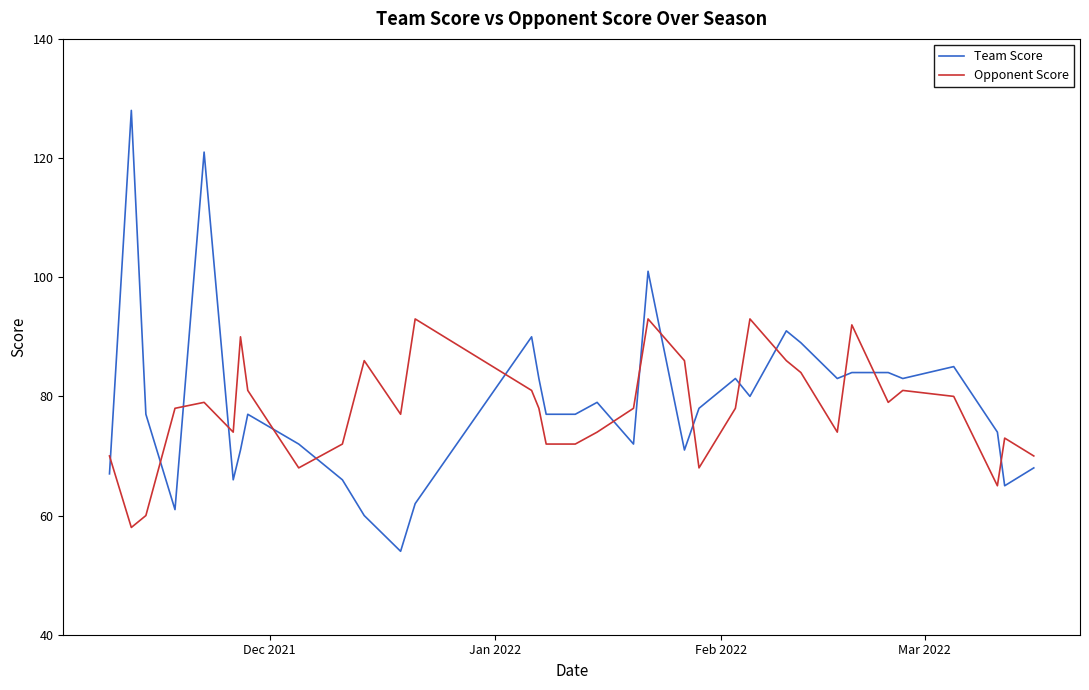

Does the chart display data point markers on the line(s)?

No